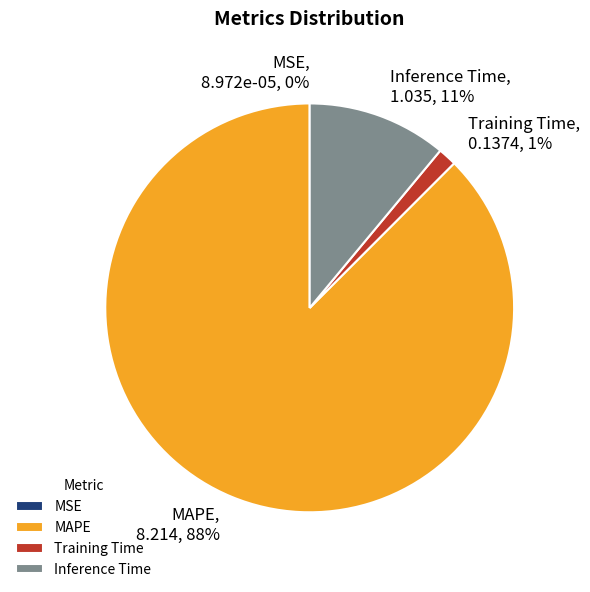

To the nearest percent, what percentage of the pie is Training Time?

1%